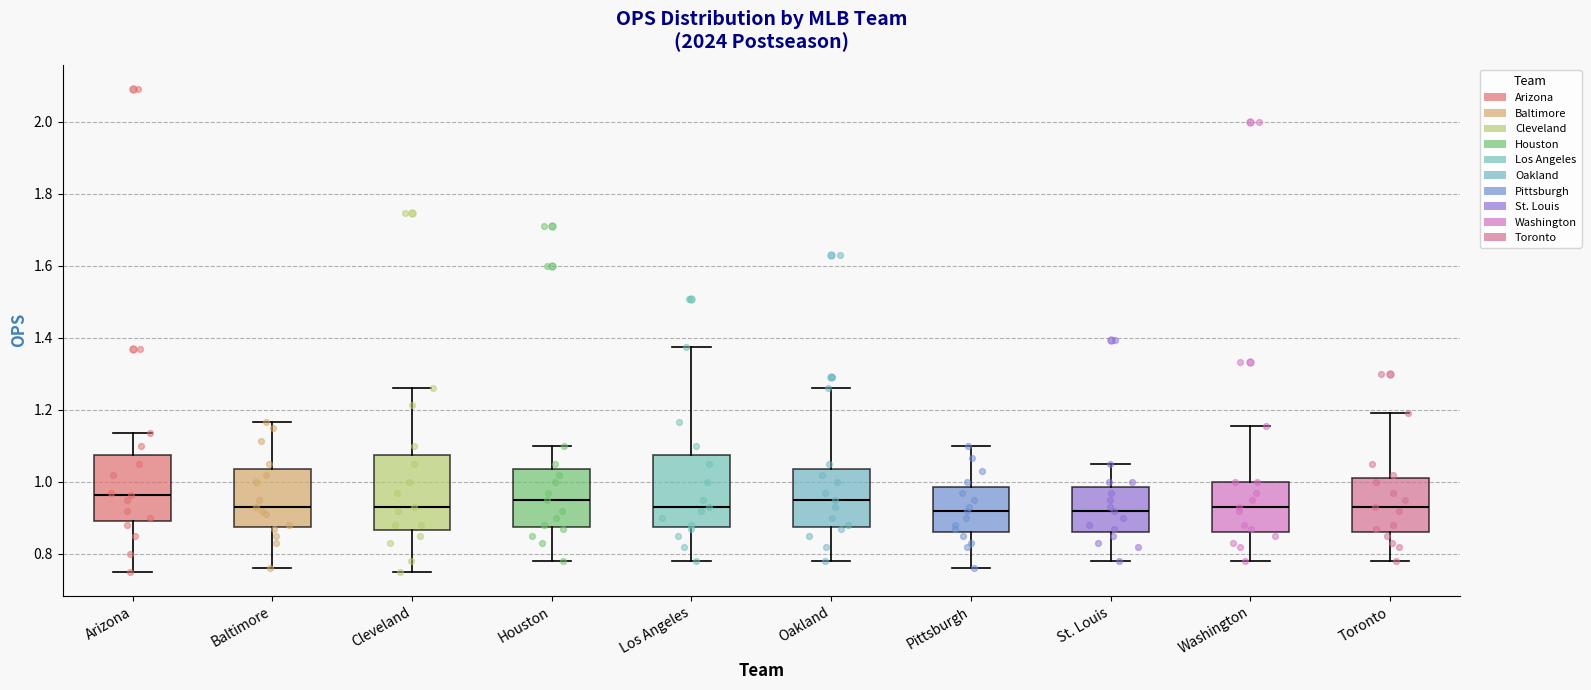

Reading left to right, read every box against the y-axis: the position of its median line, the range the box covers, and the ends of its whiskers. The values are not printed on the chart, so give them approximately, as read against the axis.

Arizona: median 0.96, box 0.90 to 1.08, whiskers 0.76 to 1.14
Baltimore: median 0.94, box 0.88 to 1.04, whiskers 0.76 to 1.16
Cleveland: median 0.94, box 0.86 to 1.08, whiskers 0.76 to 1.26
Houston: median 0.96, box 0.88 to 1.04, whiskers 0.78 to 1.10
Los Angeles: median 0.94, box 0.88 to 1.08, whiskers 0.78 to 1.38
Oakland: median 0.96, box 0.88 to 1.04, whiskers 0.78 to 1.26
Pittsburgh: median 0.92, box 0.86 to 0.98, whiskers 0.76 to 1.10
St. Louis: median 0.92, box 0.86 to 0.98, whiskers 0.78 to 1.06
Washington: median 0.94, box 0.86 to 1.00, whiskers 0.78 to 1.16
Toronto: median 0.94, box 0.86 to 1.02, whiskers 0.78 to 1.20